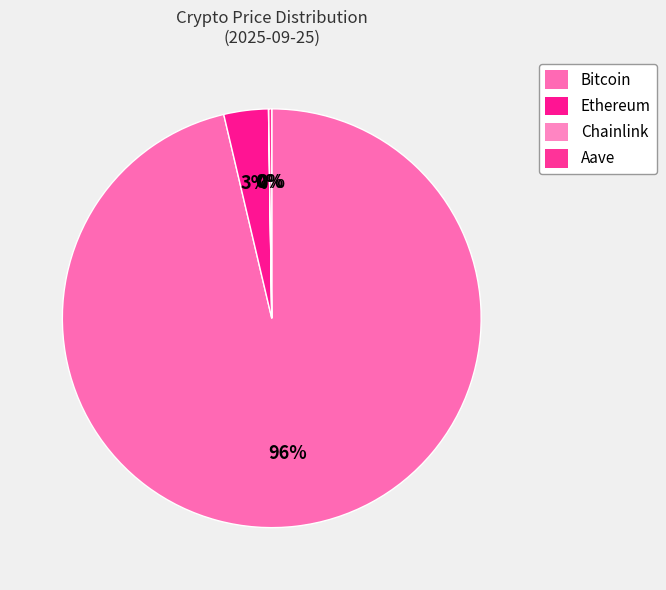

The Bitcoin slice represents 84% of the pie. True or false?

False